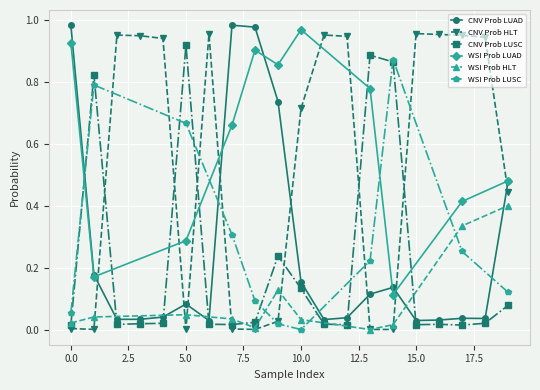

Which series has the largest total across all categories?

CNV Prob HLT